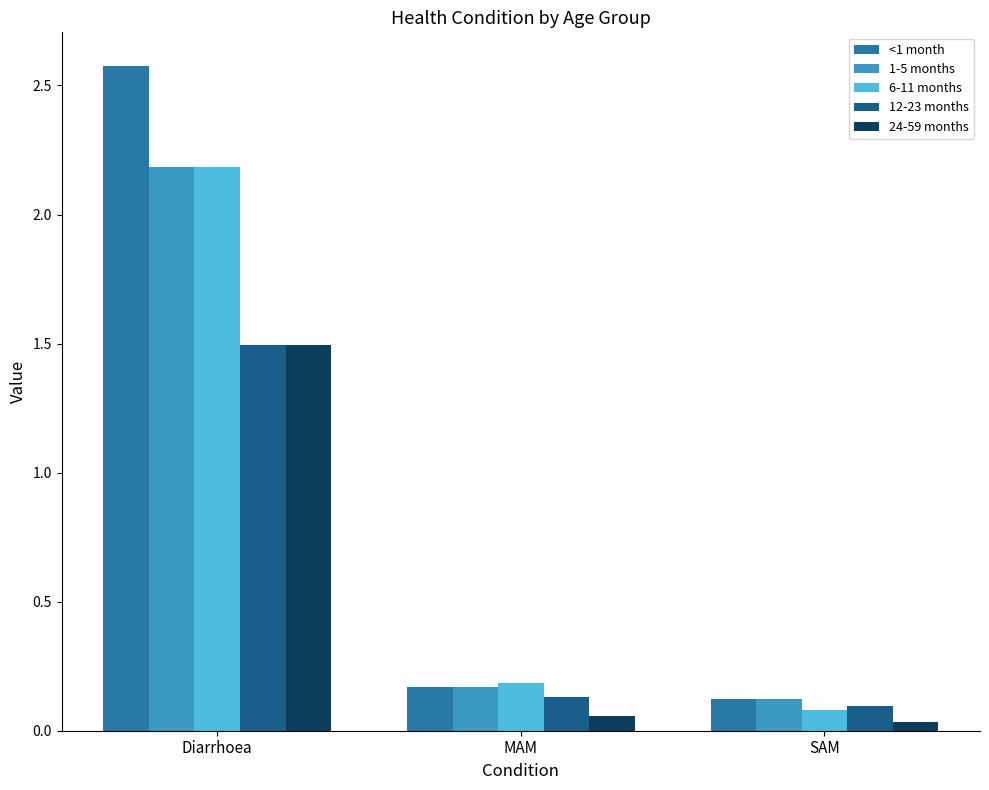

What is the difference between the highest and lowest values at Diarrhoea?

1.1